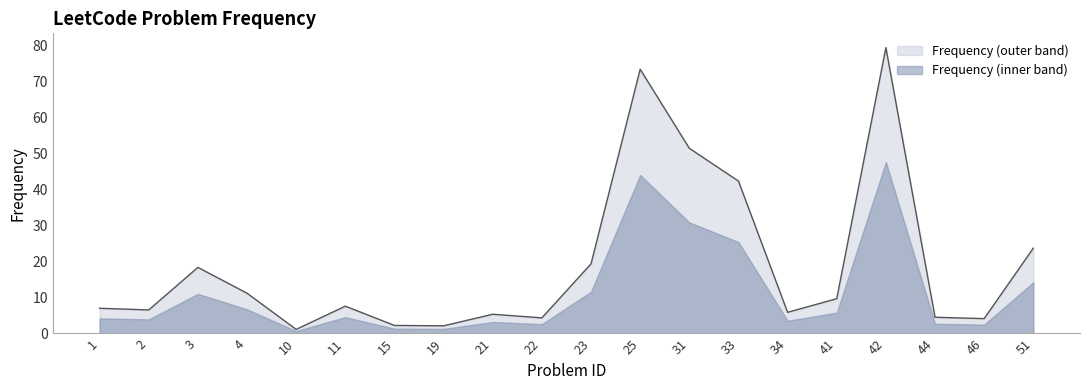

What is the change in value from 2 to 42?

+73.0